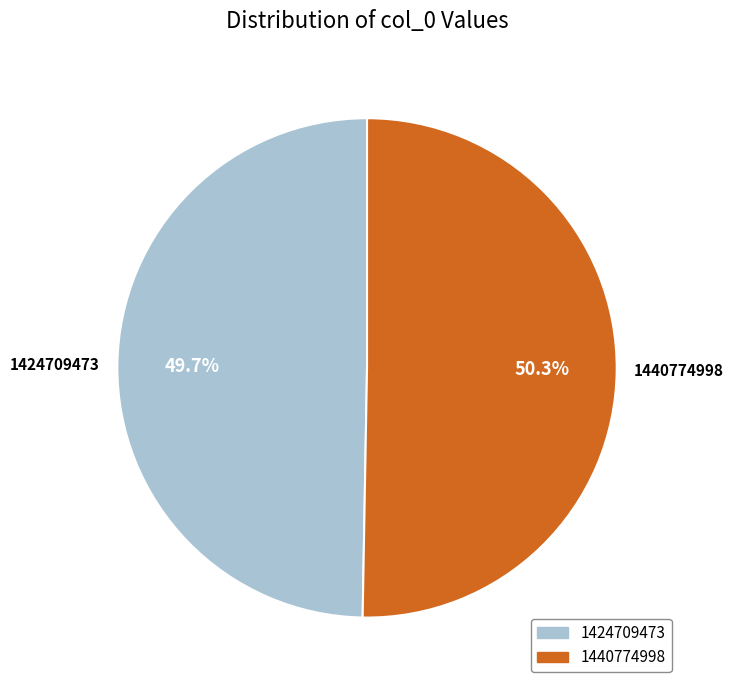

What is the largest slice in the pie chart?

1440774998